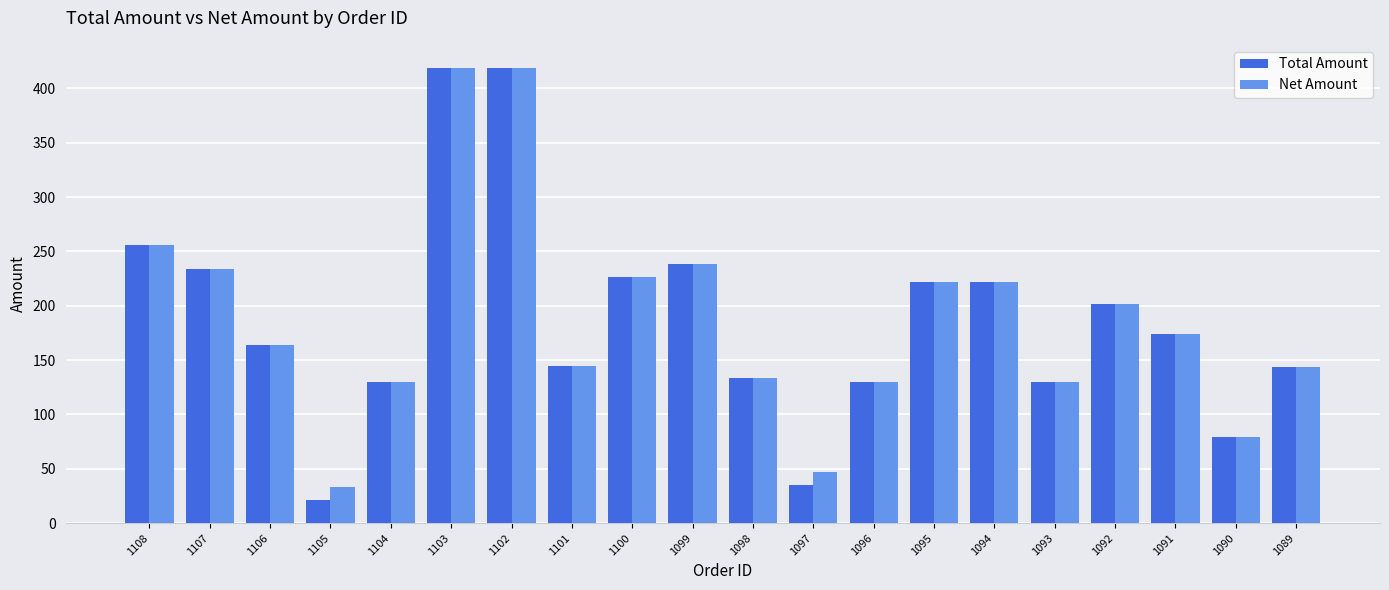

True or false: Net Amount has a value of 419.1 at 1103.

True